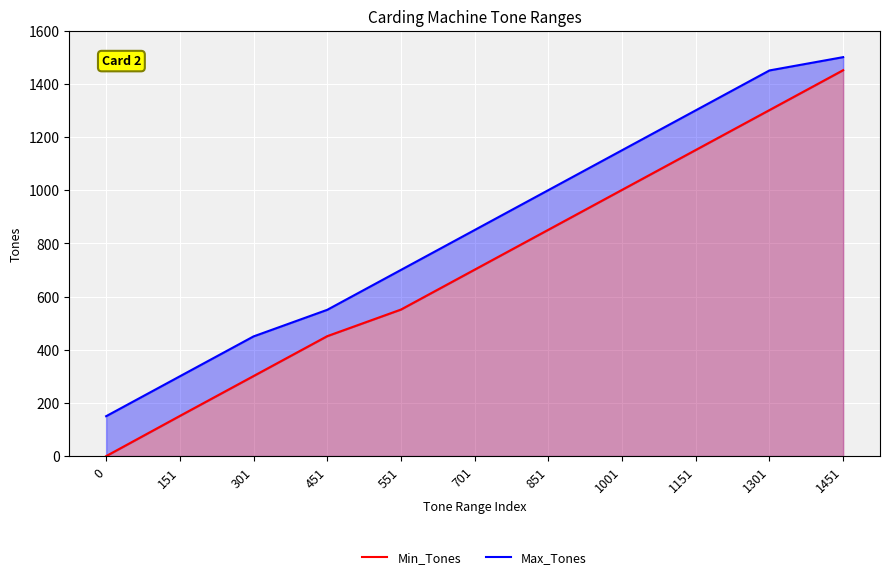

Rank the series by their average value, from highest to lowest.

Max_Tones, Min_Tones